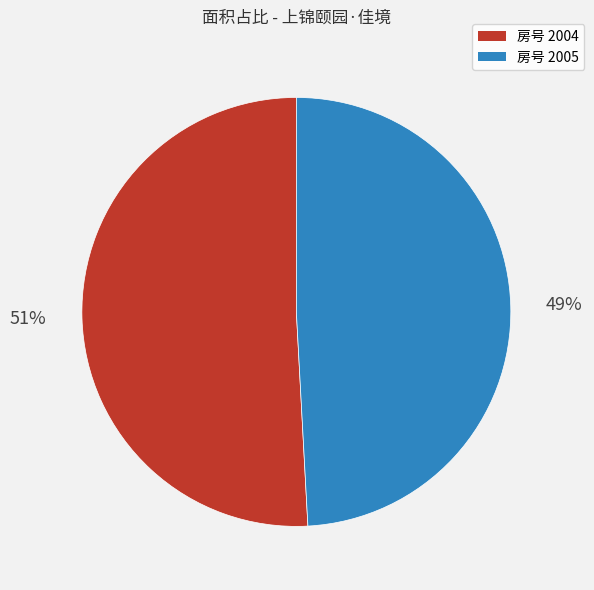

To the nearest percent, what is the difference between the largest and smallest slice percentages?

2%